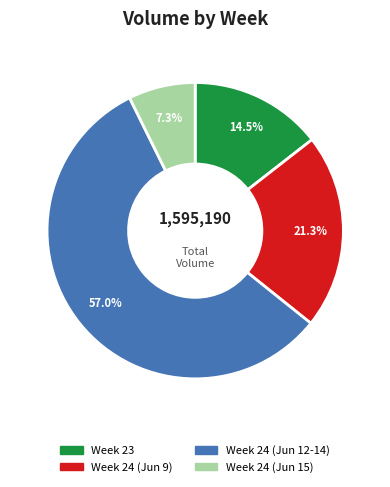

Is there any slice that represents more than half of the pie?

Yes